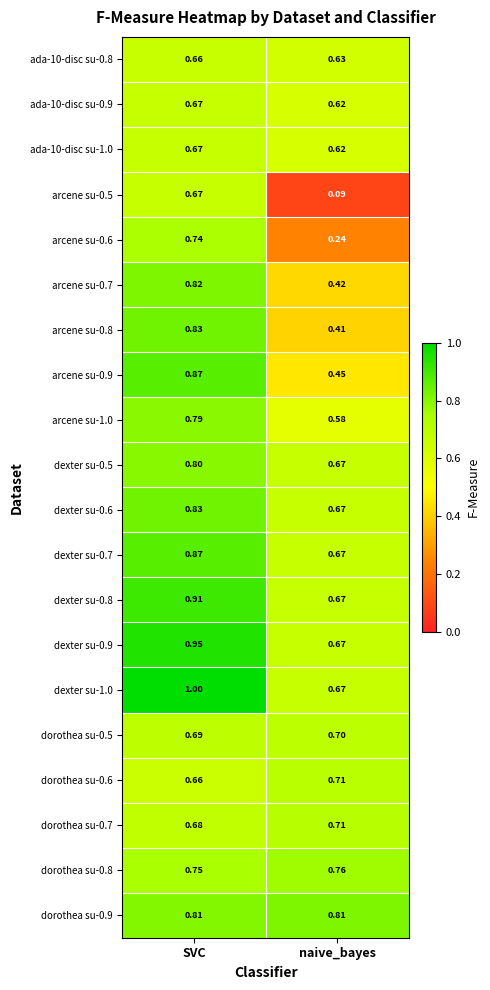

At which label is dorothea su-0.7 closest to 0?

SVC